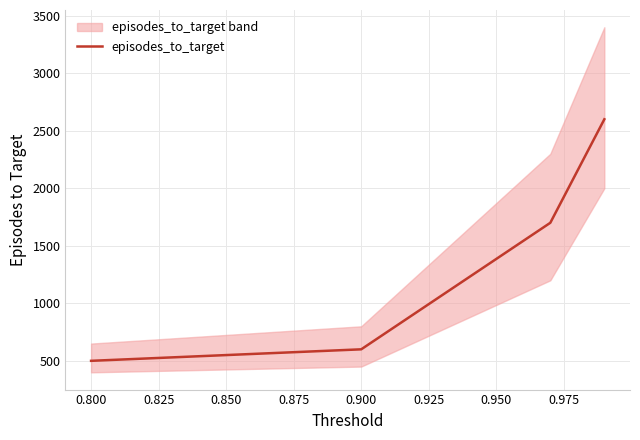

Is this an area chart (filled region under the line)?

No